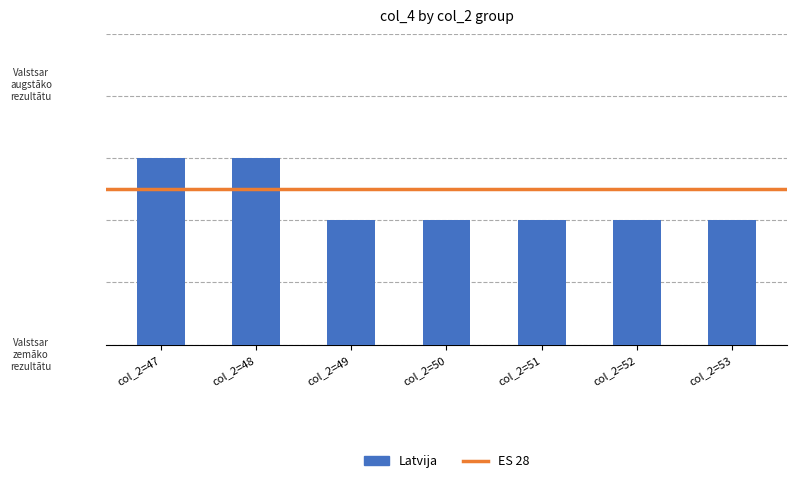

Reading right to left, list all the values displayed in this chart.

116.7	116.7	116.7	116.7	116.7	116.7	116.7